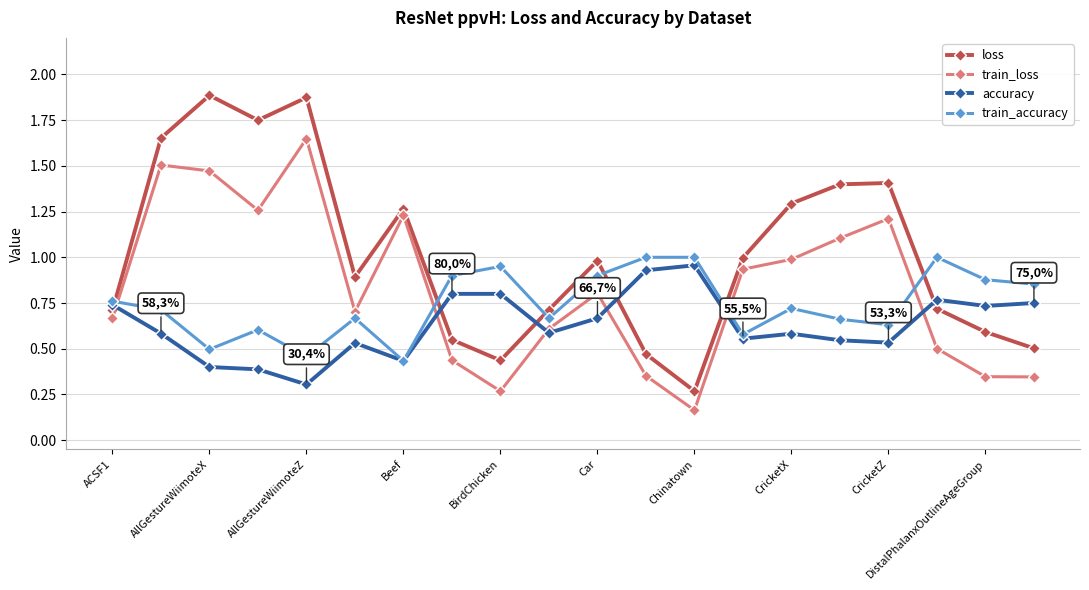

Which series ends up on top after the final intersection of train_loss and accuracy?

accuracy